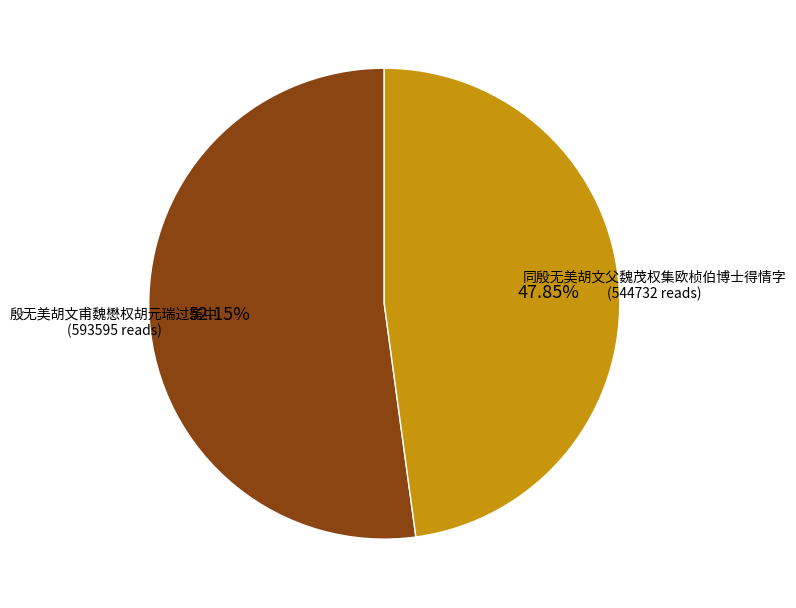

Is there a majority slice in this chart?

Yes